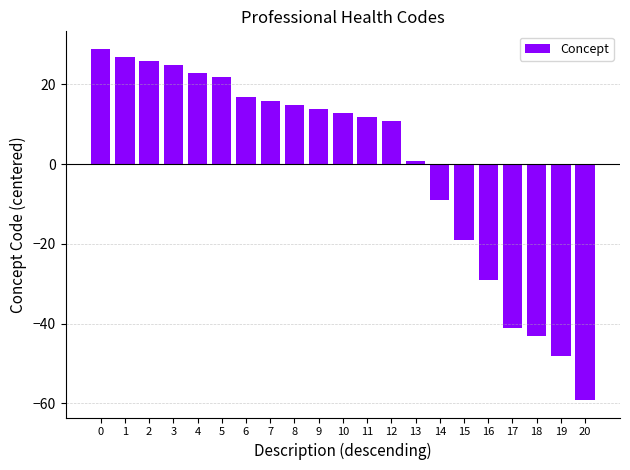

How many series are shown in this chart?

1